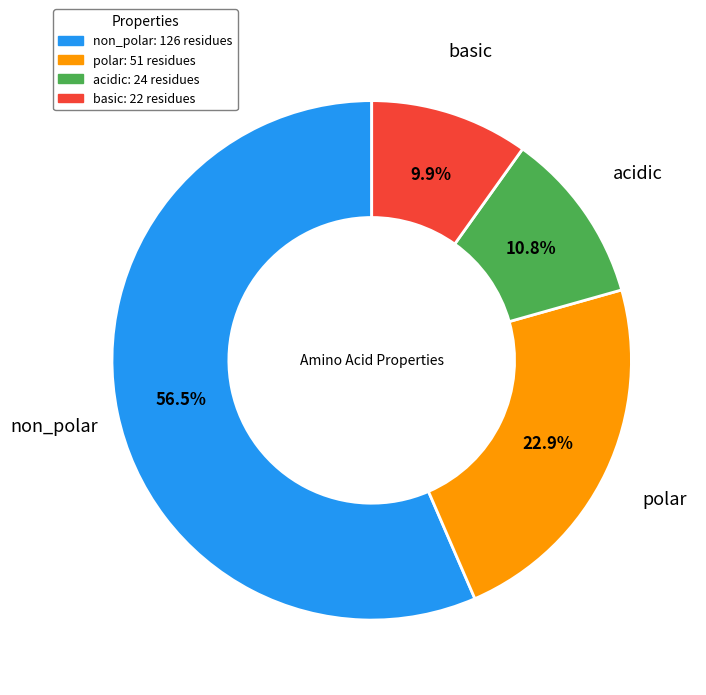

To the nearest percent, what is the combined percentage of non_polar and acidic?

67%